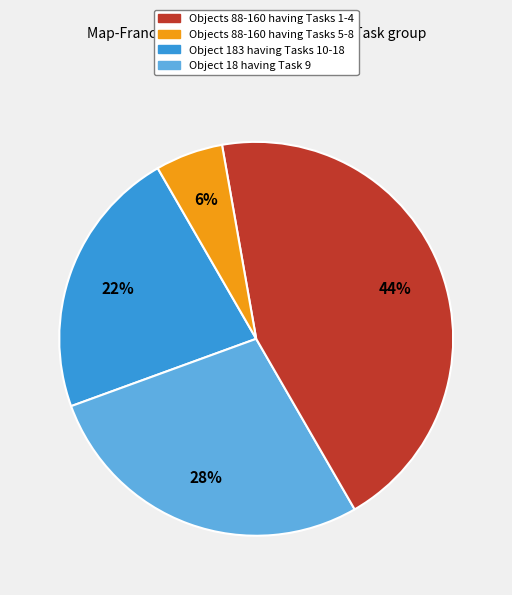

Is there a majority slice in this chart?

No